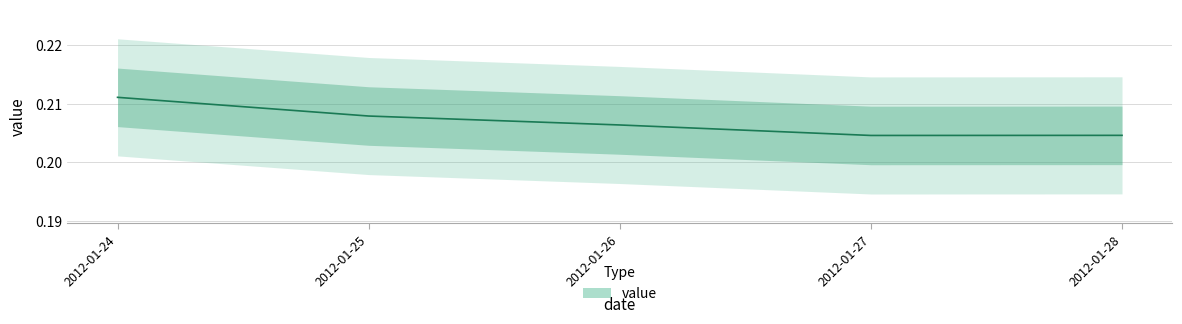

Reading right to left, what are all the values shown in this chart?

2012-01-28=0.2	2012-01-27=0.2	2012-01-26=0.2	2012-01-25=0.2	2012-01-24=0.2